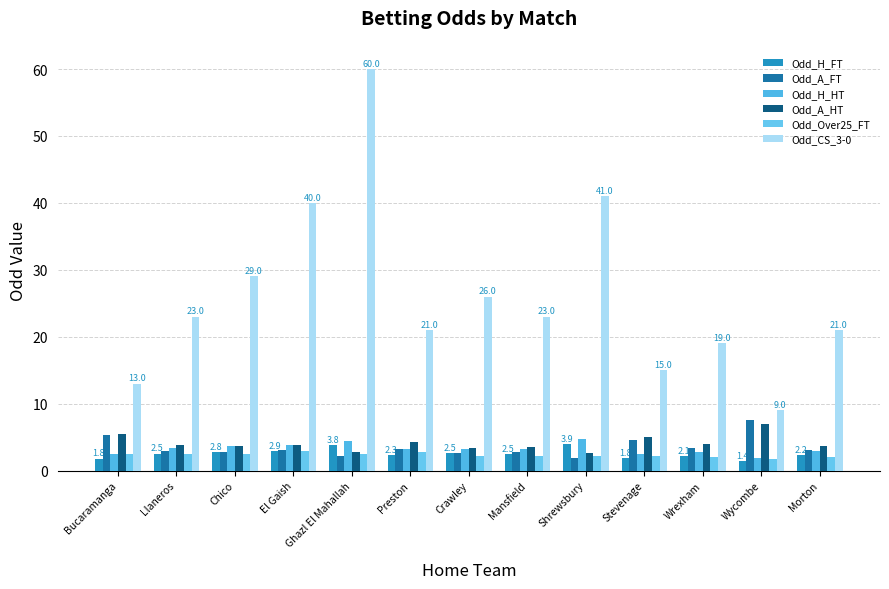

Is it true that Odd_CS_3-0 equals 22.8 at Bucaramanga?

False